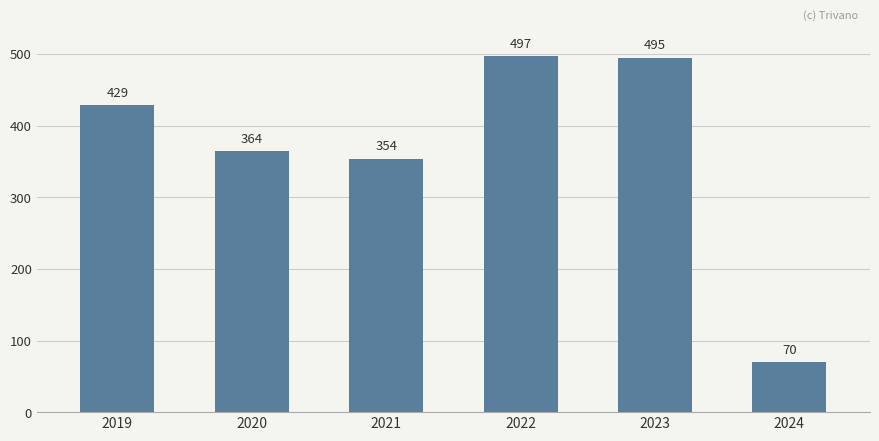

True or false: the data shows 95 at 2019.

False